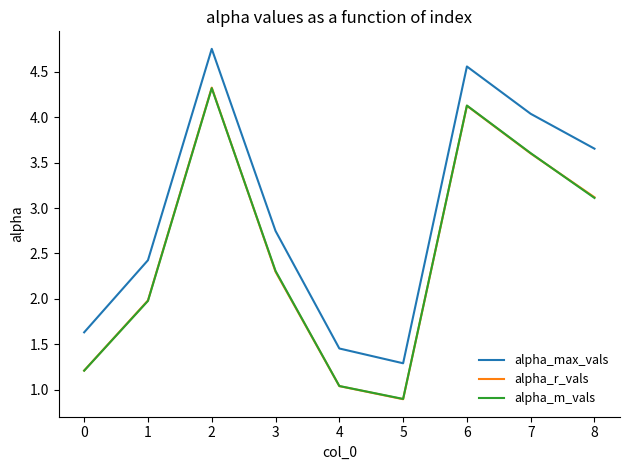

At which category is the sum across all series the highest?

2